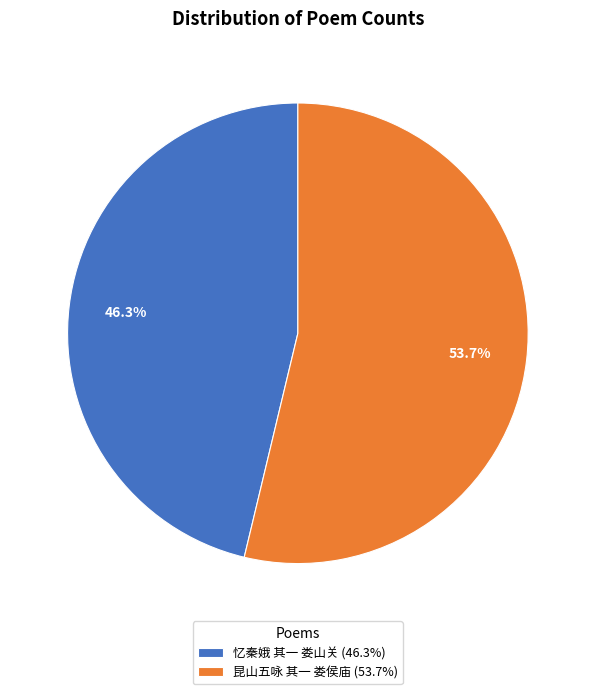

What portion of the pie excludes 忆秦娥 其一 娄山关?

53.7%